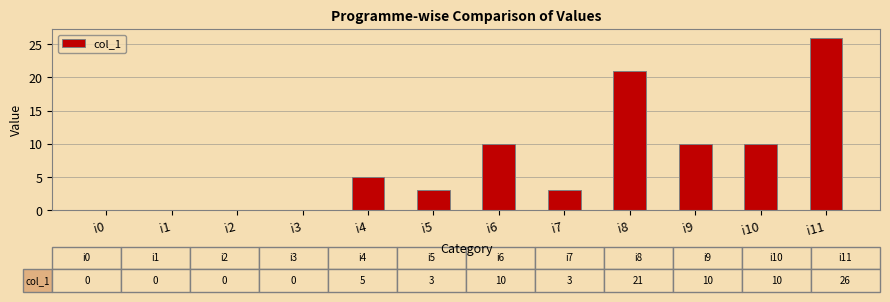

What is the ratio of the value at i6 to the value at i11?

0.4